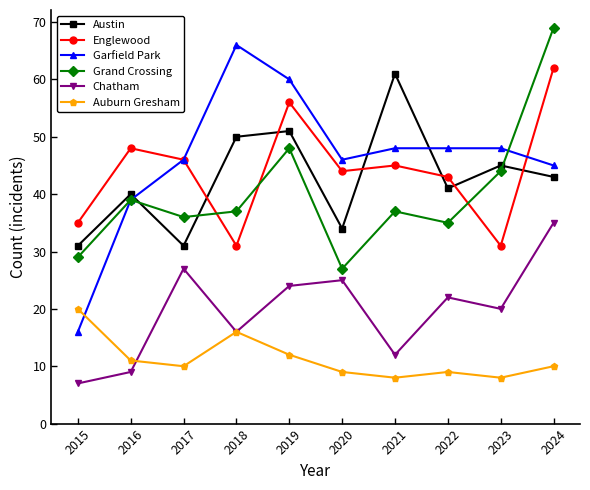

How many times do Englewood and Grand Crossing cross each other?

3